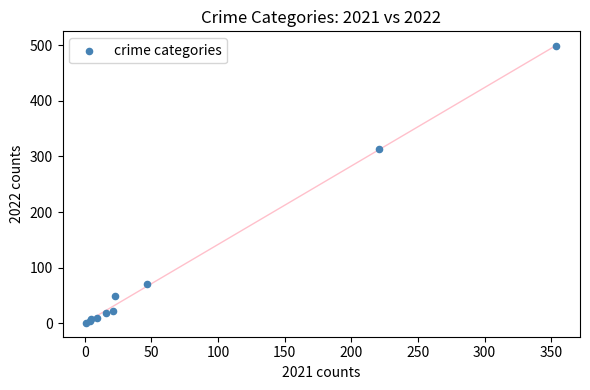

What Y value in the scatter plot is closest to 249?

314